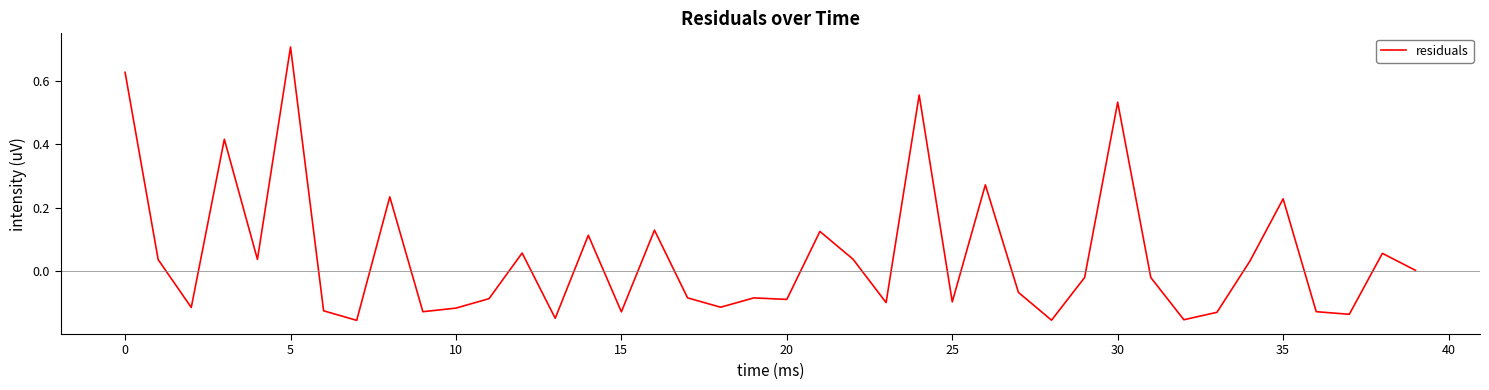

What is the difference between the maximum and minimum values?

0.9